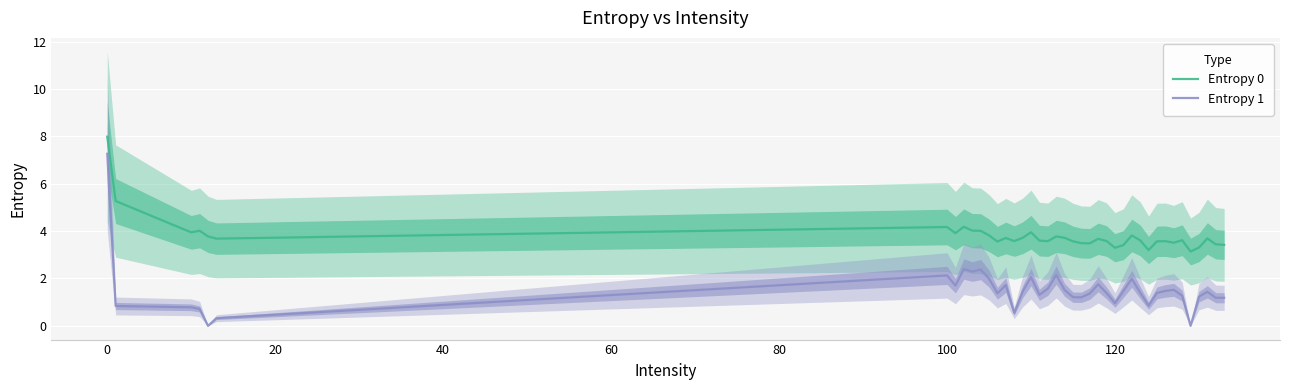

How many values in the Entropy 1 series exceed 1?

31